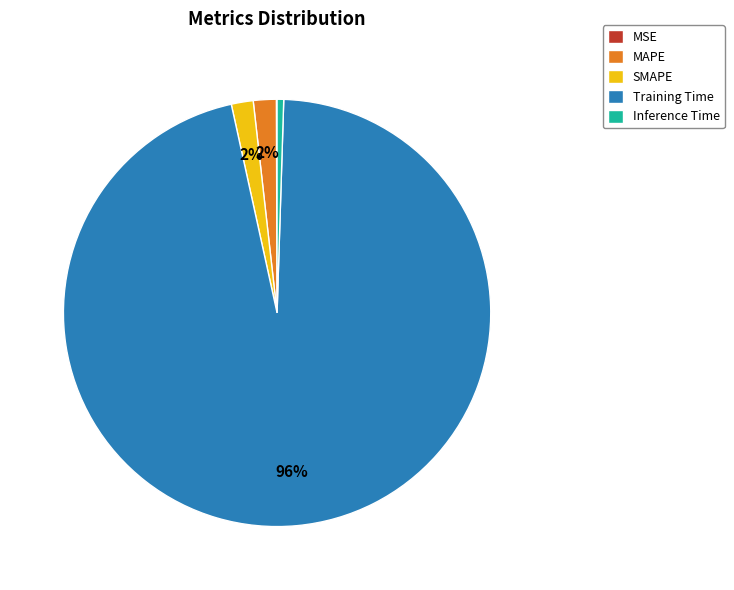

Between SMAPE and Inference Time, which is larger?

SMAPE